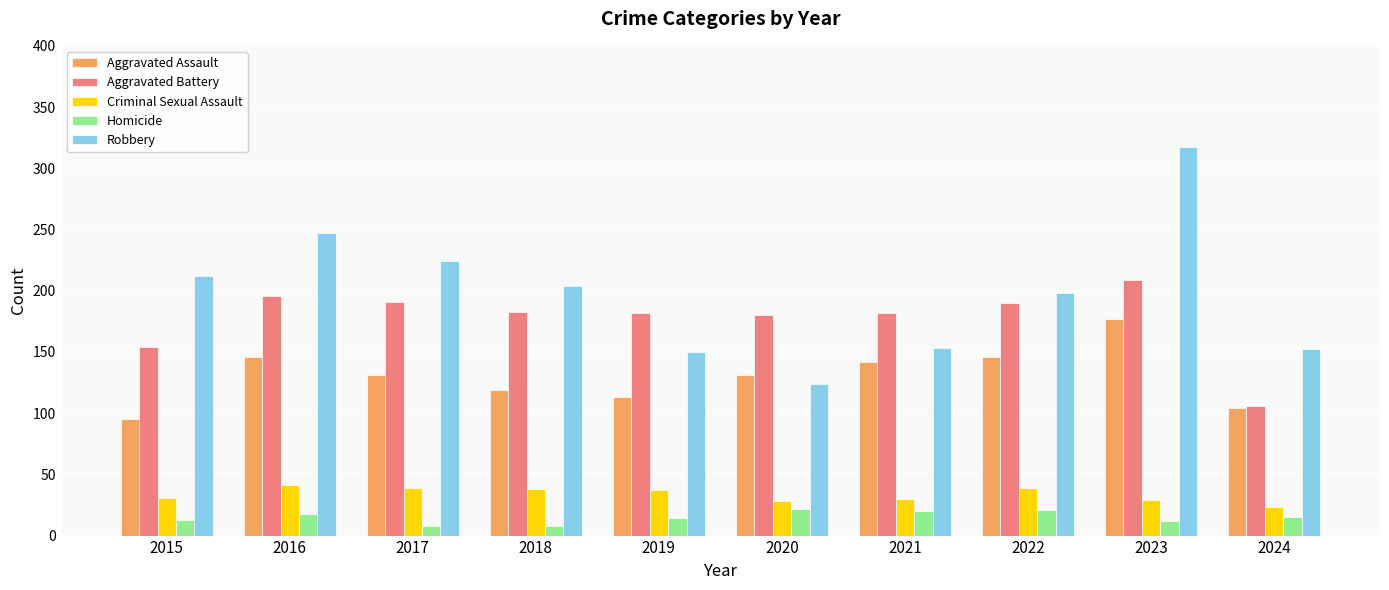

What is the difference between the Homicide values at 2019 and 2017?

6